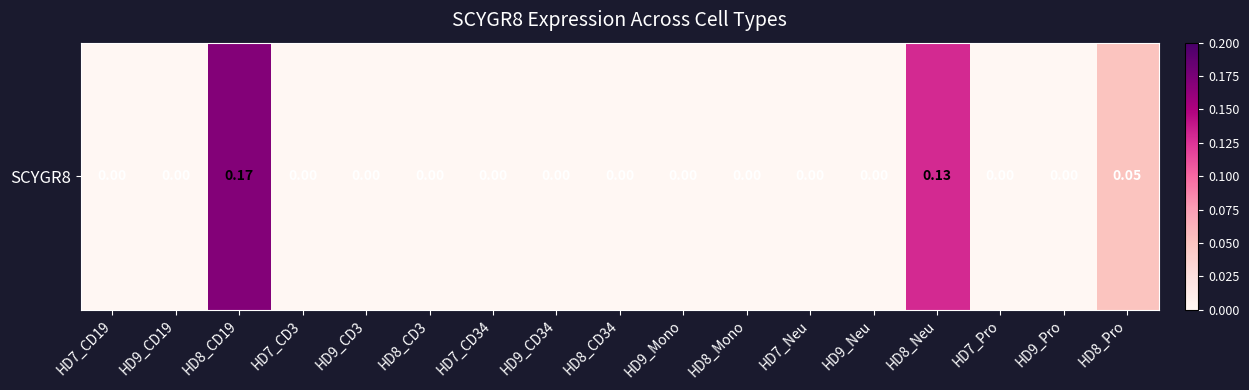

The value at HD9_CD34 is 0.1. True or false?

False